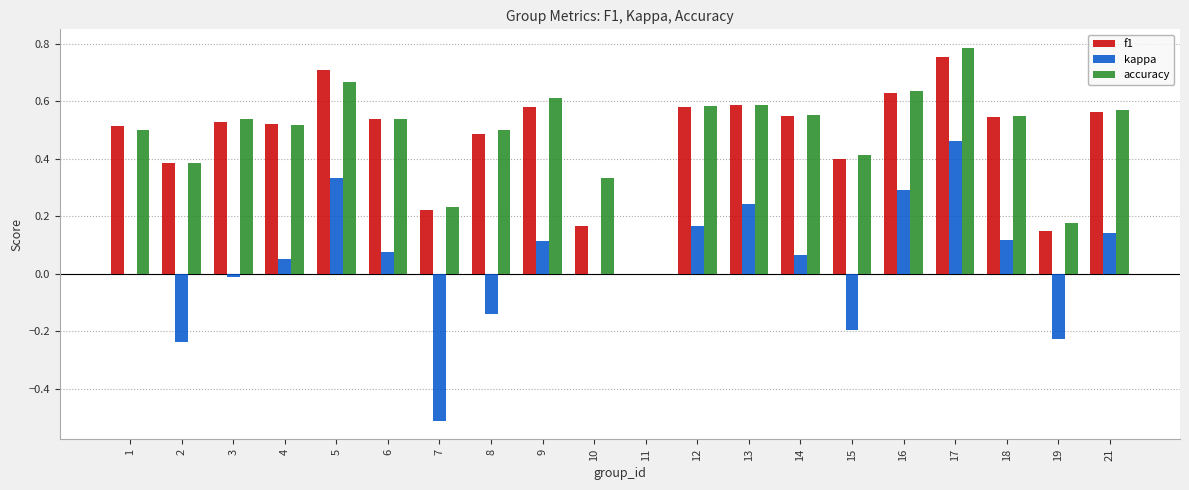

What is the sum of all f1 values?

9.4